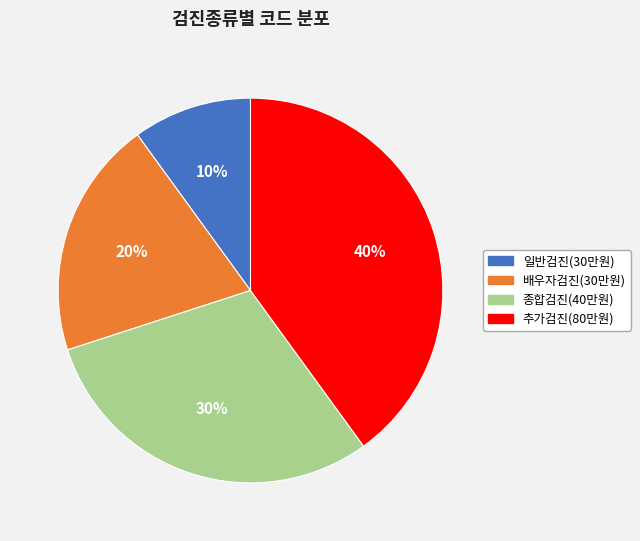

True or false: 배우자검진(30만원) accounts for 20% of the total.

True